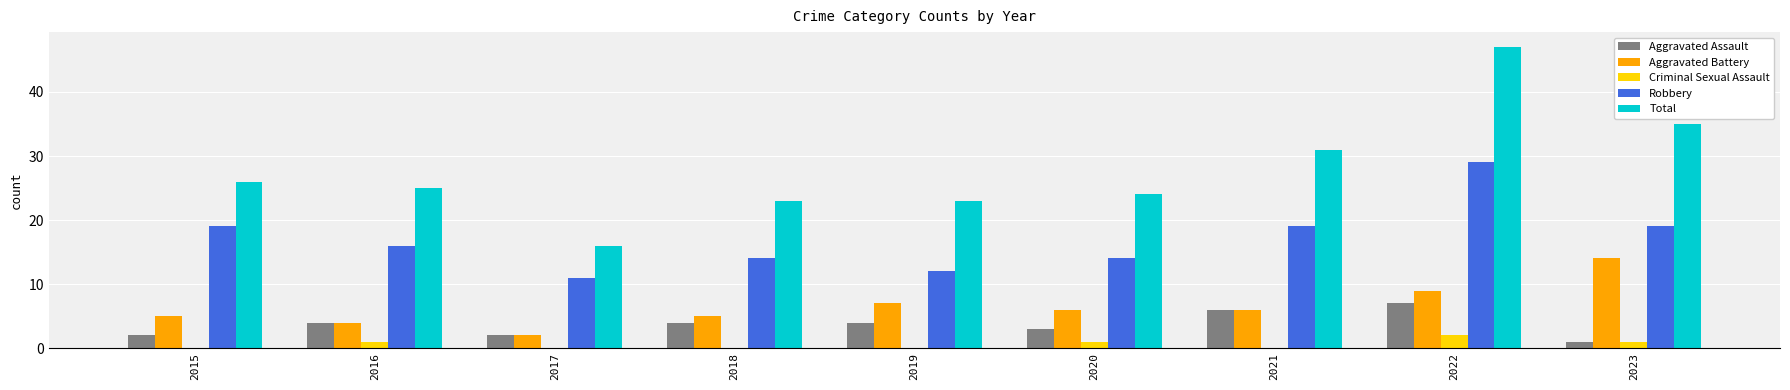

What are all the series names shown in the legend?

Aggravated Assault, Aggravated Battery, Criminal Sexual Assault, Robbery, Total